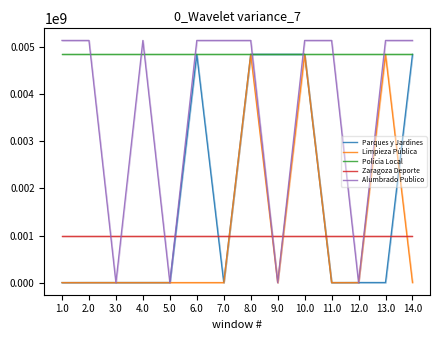

In Parques y Jardines, how many points are lower than both neighbors (excluding endpoints)?

3